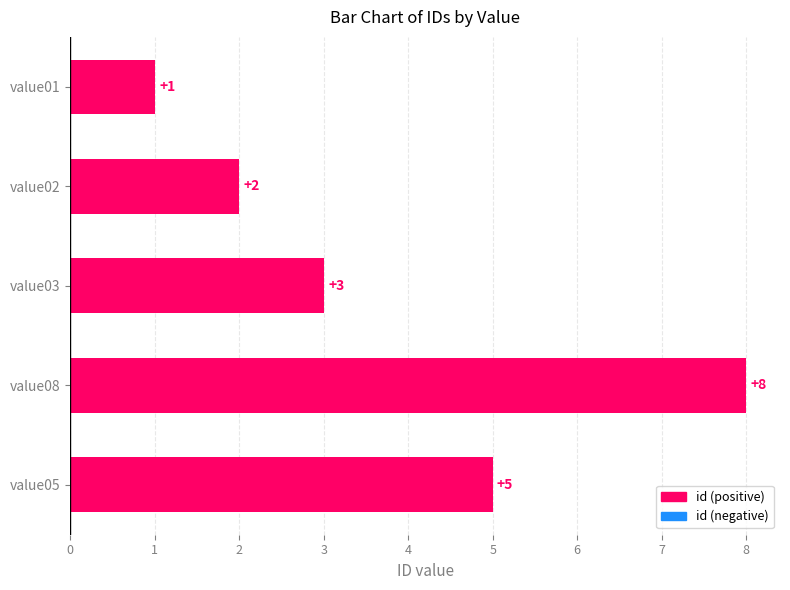

The value at value02 is 2. True or false?

True